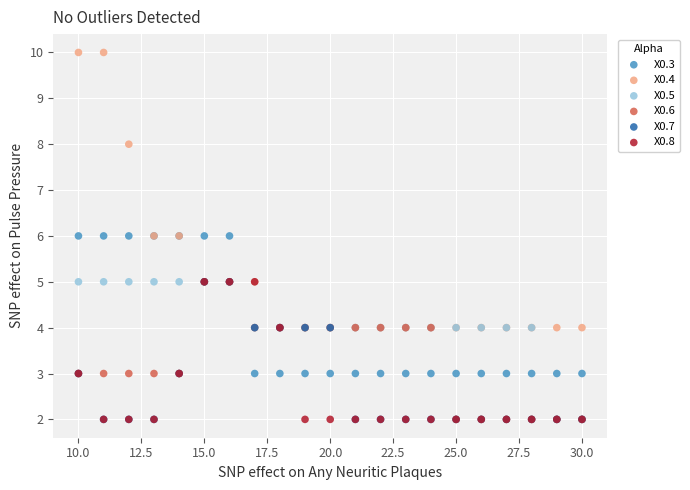

Which series contains the highest Y value?

X0.4